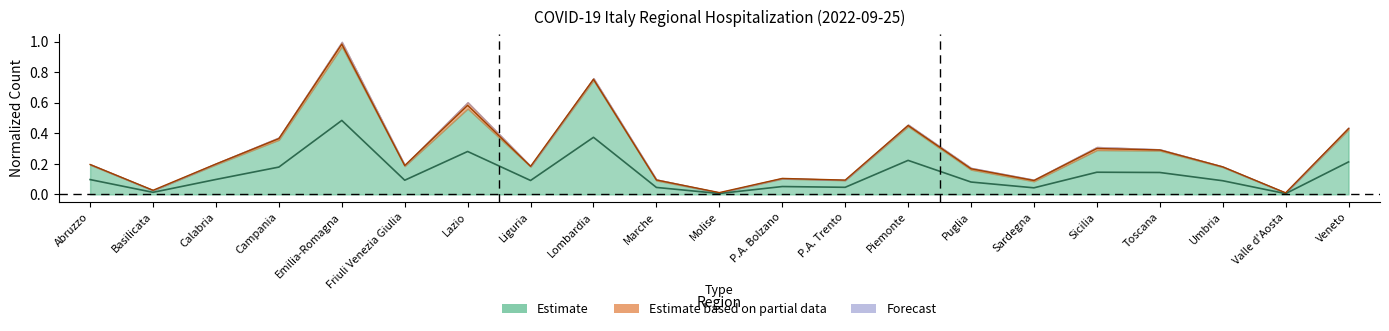

Reading left to right, extract all data points from this chart.

ricoverati_con_sintomi: 0.1	0.0	0.1	0.2	0.5	0.1	0.3	0.1	0.4	0.0	0.0	0.1	0.0	0.2	0.1	0.0	0.1	0.1	0.1	0.0	0.2
totale_ospedalizzati: 0.2	0.0	0.2	0.4	1.0	0.2	0.6	0.2	0.8	0.1	0.0	0.1	0.1	0.5	0.2	0.1	0.3	0.3	0.2	0.0	0.4